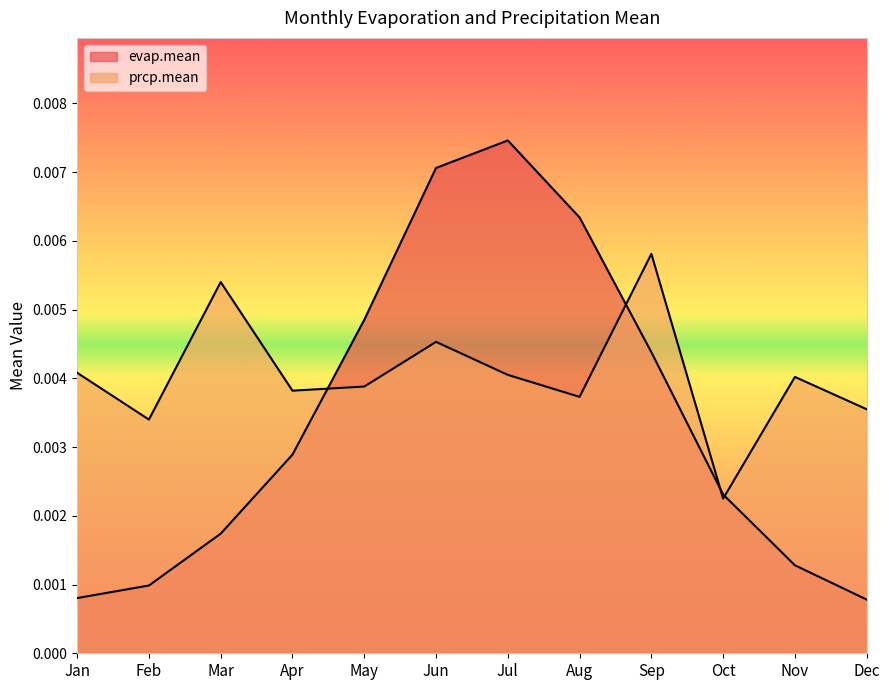

Which series has the widest spread of values?

evap.mean